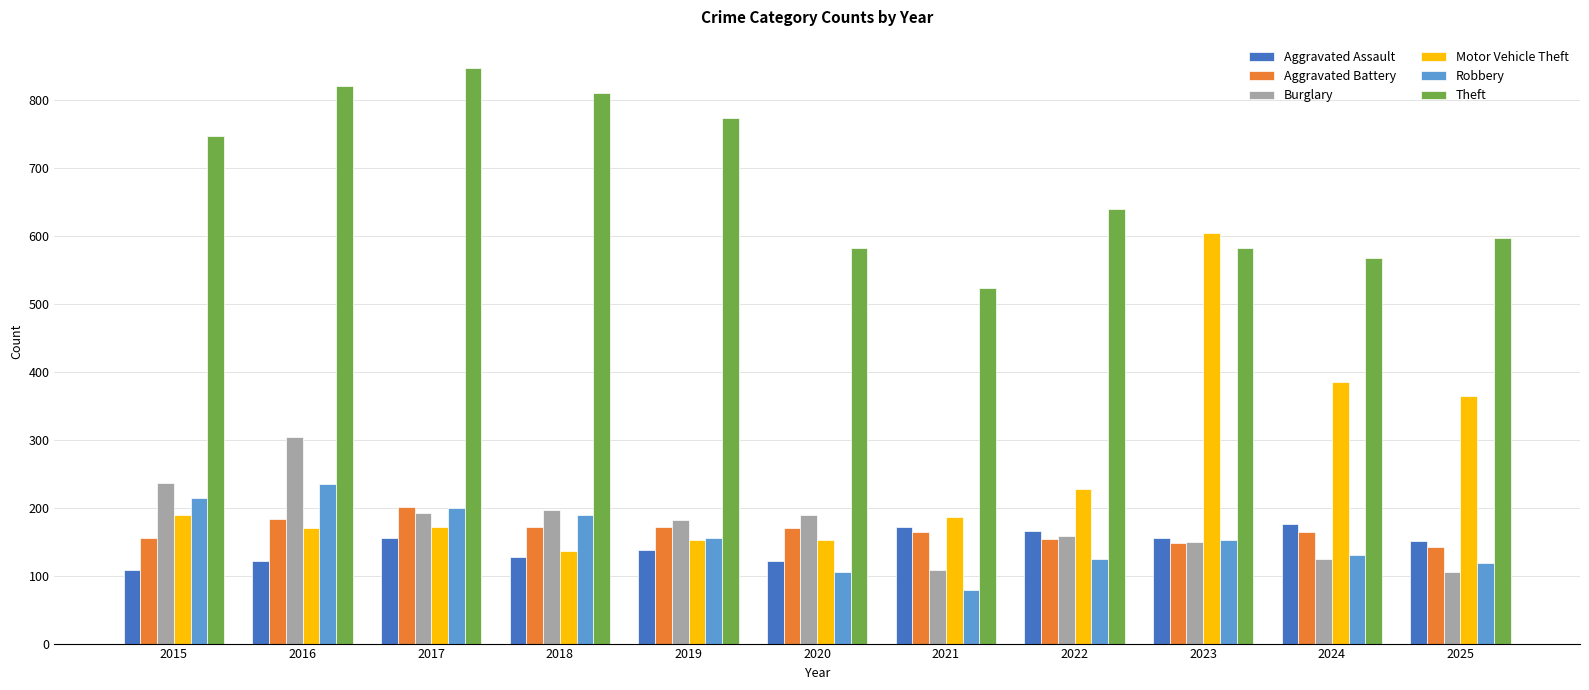

How many categories are shown in the chart?

11